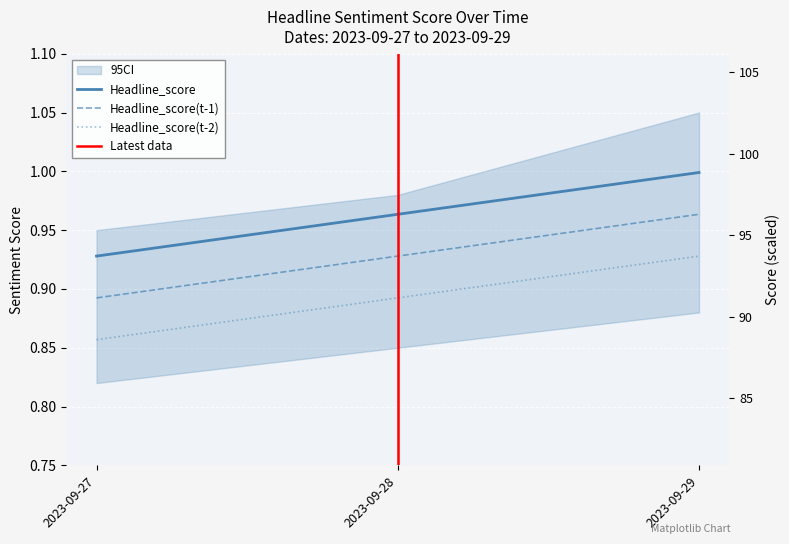

What is the value of the Headline_score(t-1) point at the 2nd from the left?

0.9